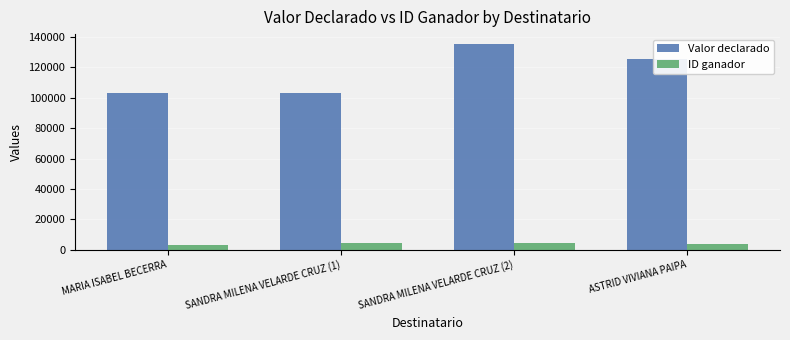

At which category does the chart reach its peak across all series?

SANDRA MILENA VELARDE CRUZ (2)